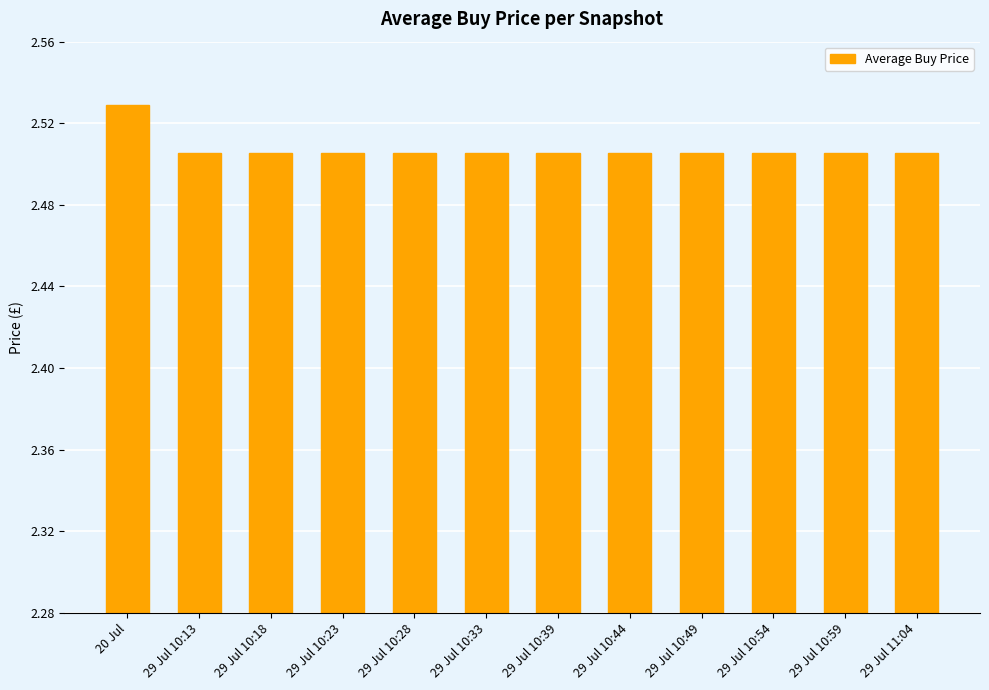

Are the bars grouped side by side (vs. stacked)?

No